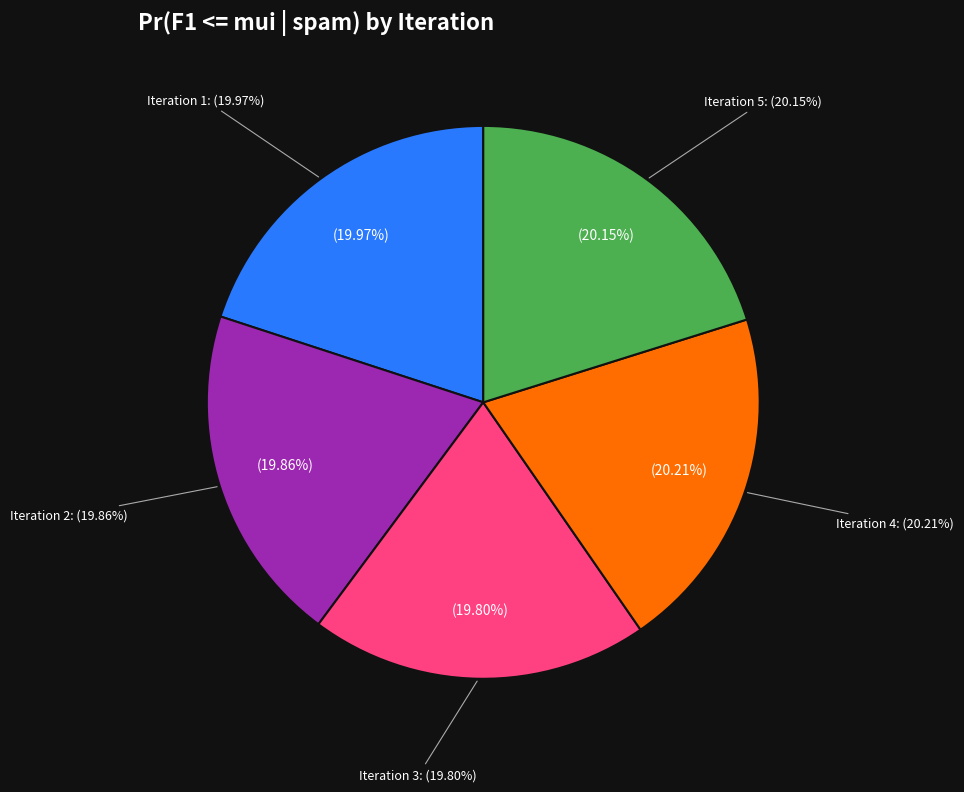

Do Iteration 3 and Iteration 1 together represent more than half of the pie?

No